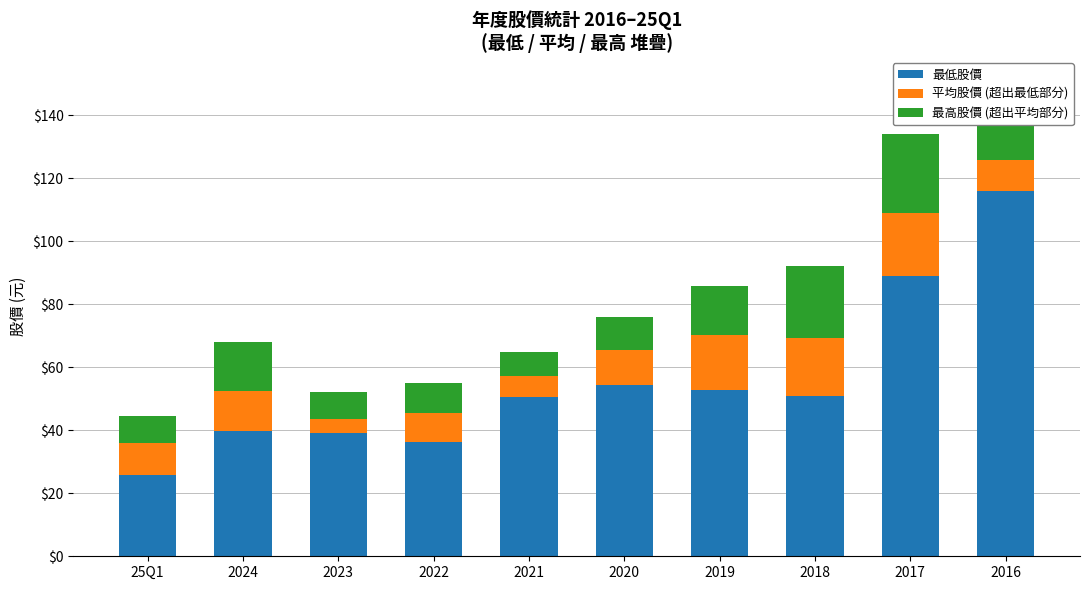

Which category has the lowest value in the 最低股價 series?

25Q1